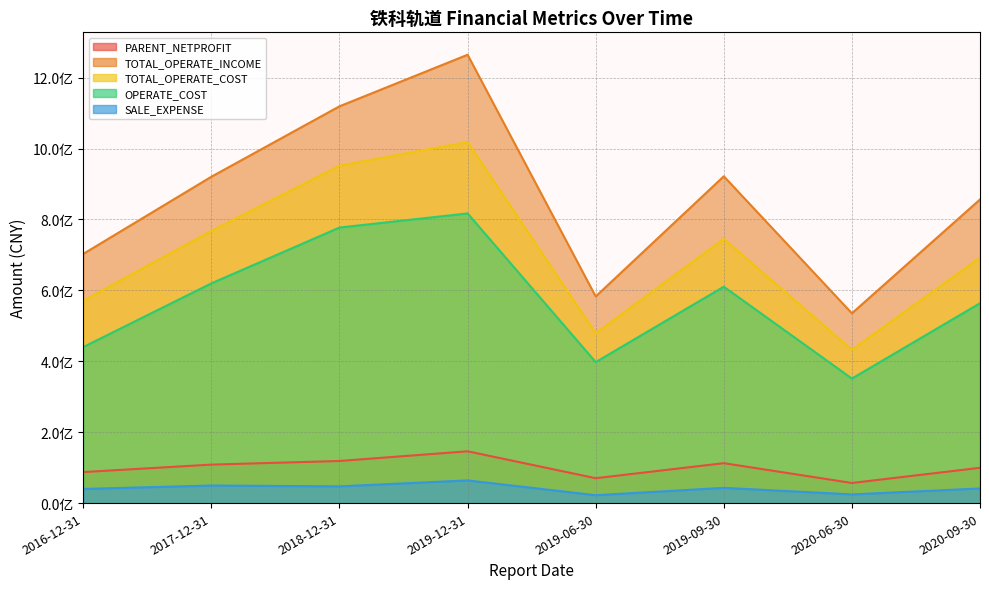

List the series in order of their peak value, lowest first.

SALE_EXPENSE, PARENT_NETPROFIT, OPERATE_COST, TOTAL_OPERATE_COST, TOTAL_OPERATE_INCOME